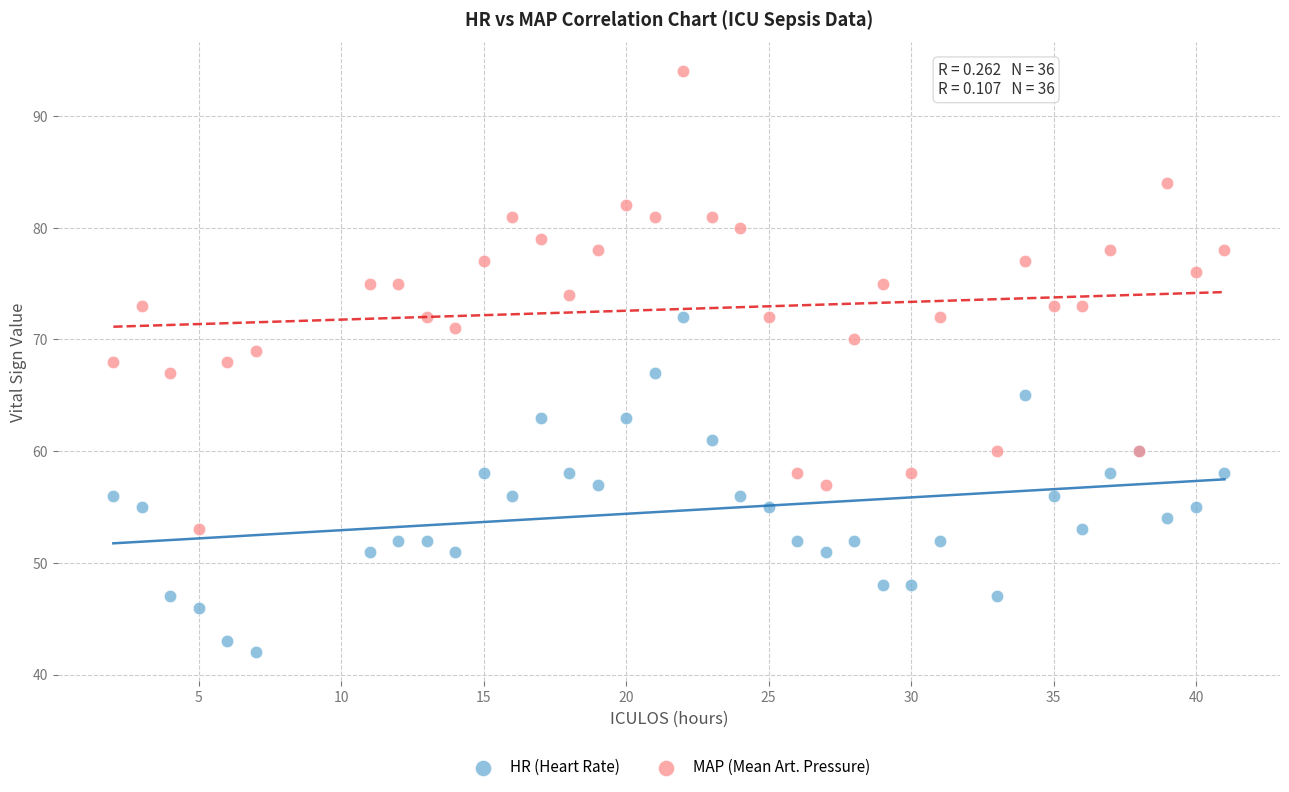

Which series has the widest spread of Y values?

MAP (Mean Art. Pressure)